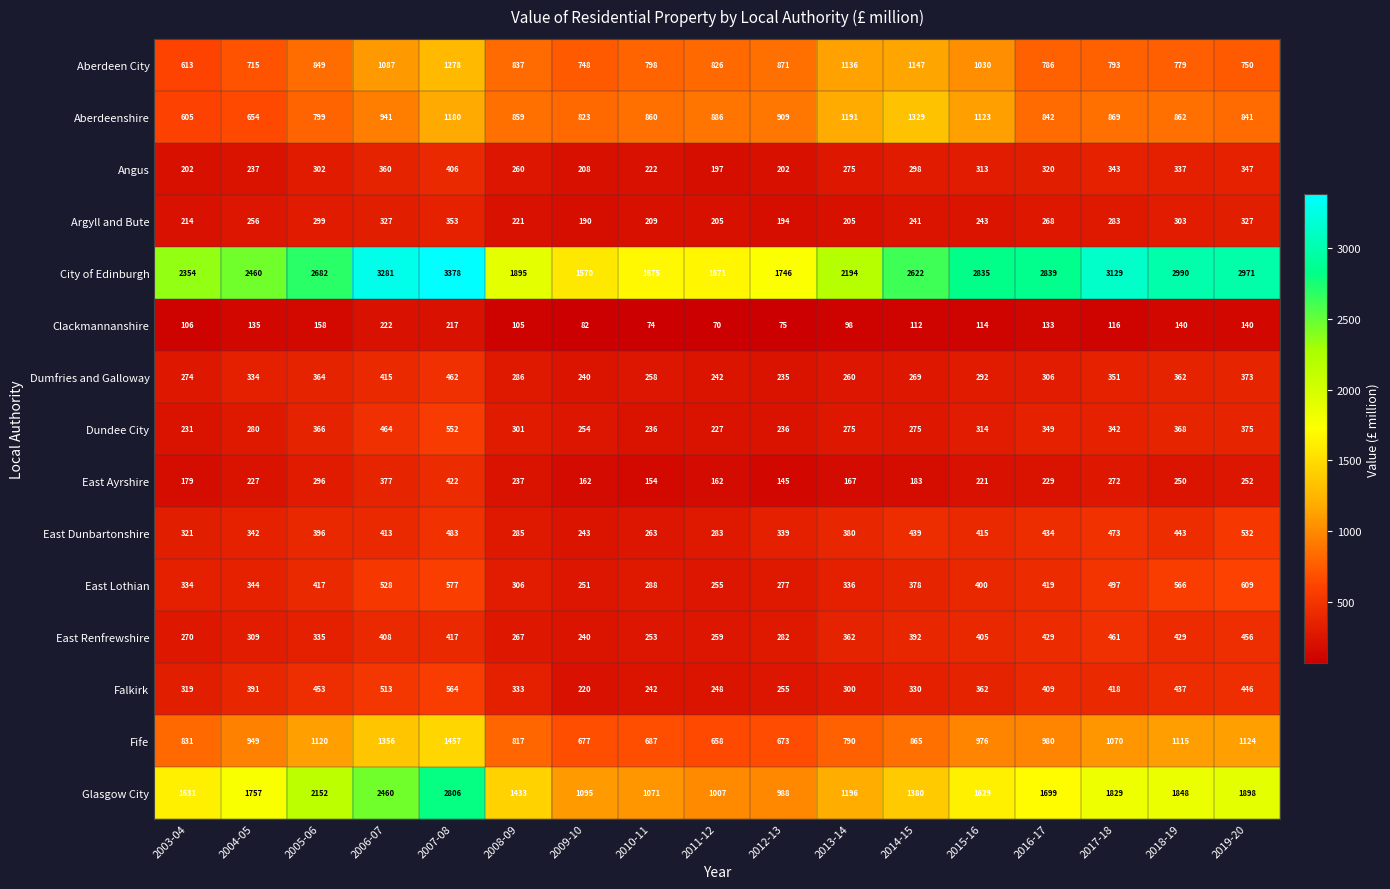

Which category has the lowest value across all series?

2011-12